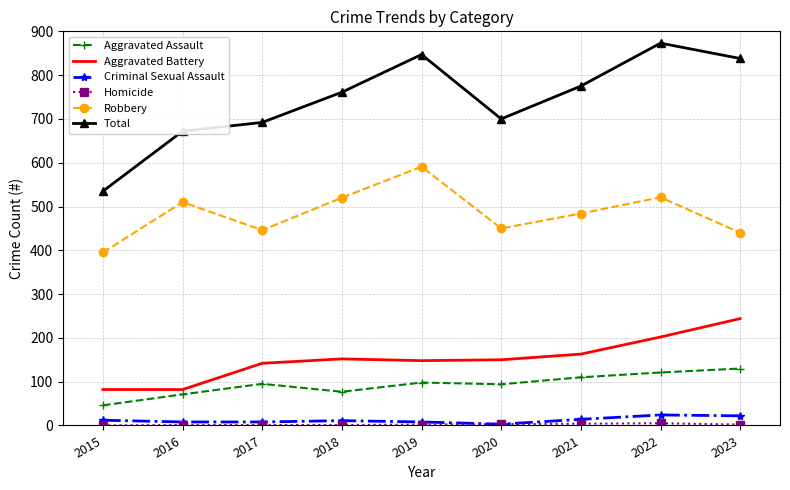

Which series has the largest total across all categories?

Total